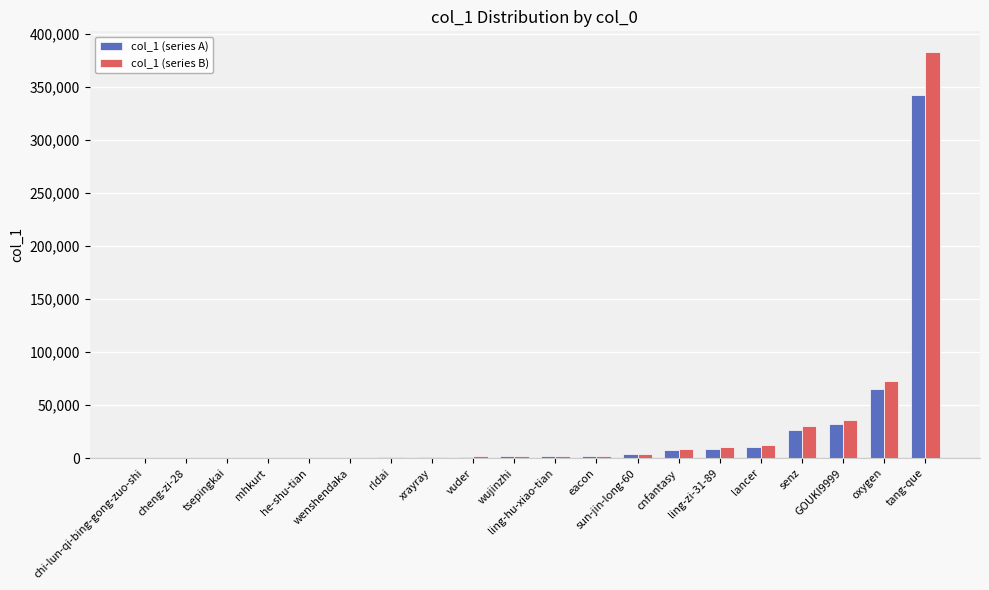

Count the number of data series in this chart.

2